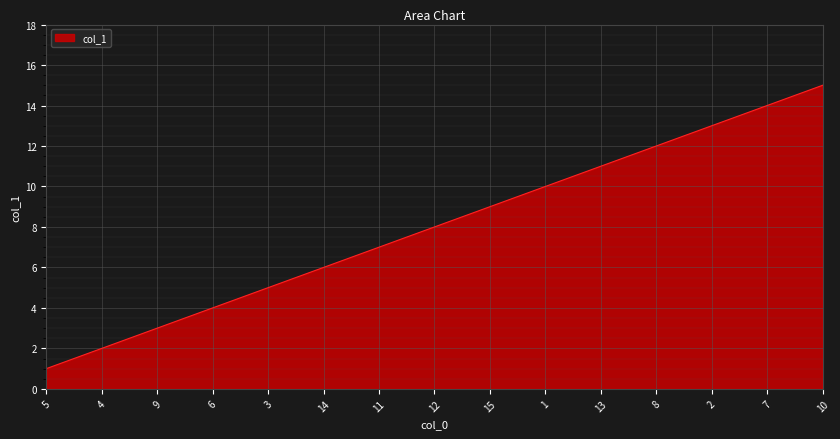

Which category has the lowest value across all series?

5